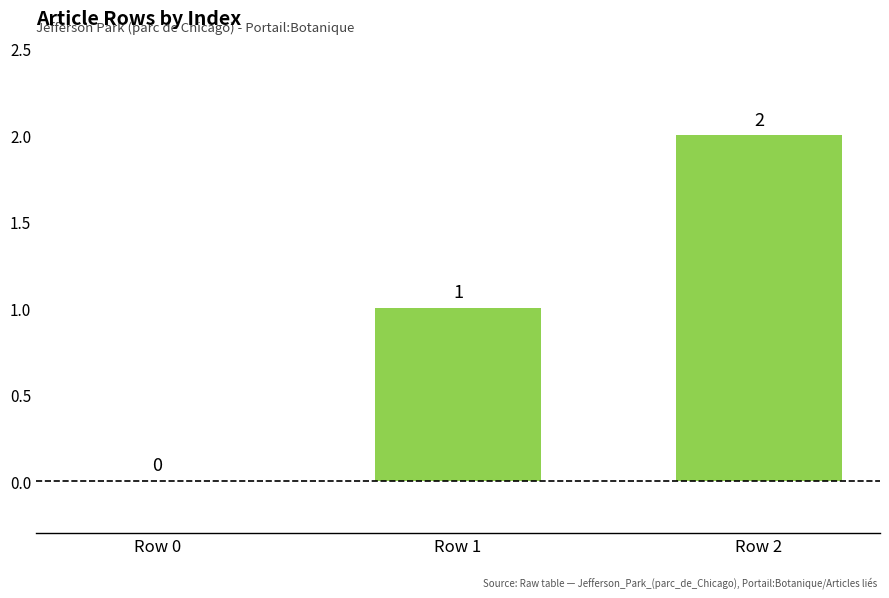

The chart shows a value of 2 at Row 1. True or false?

False